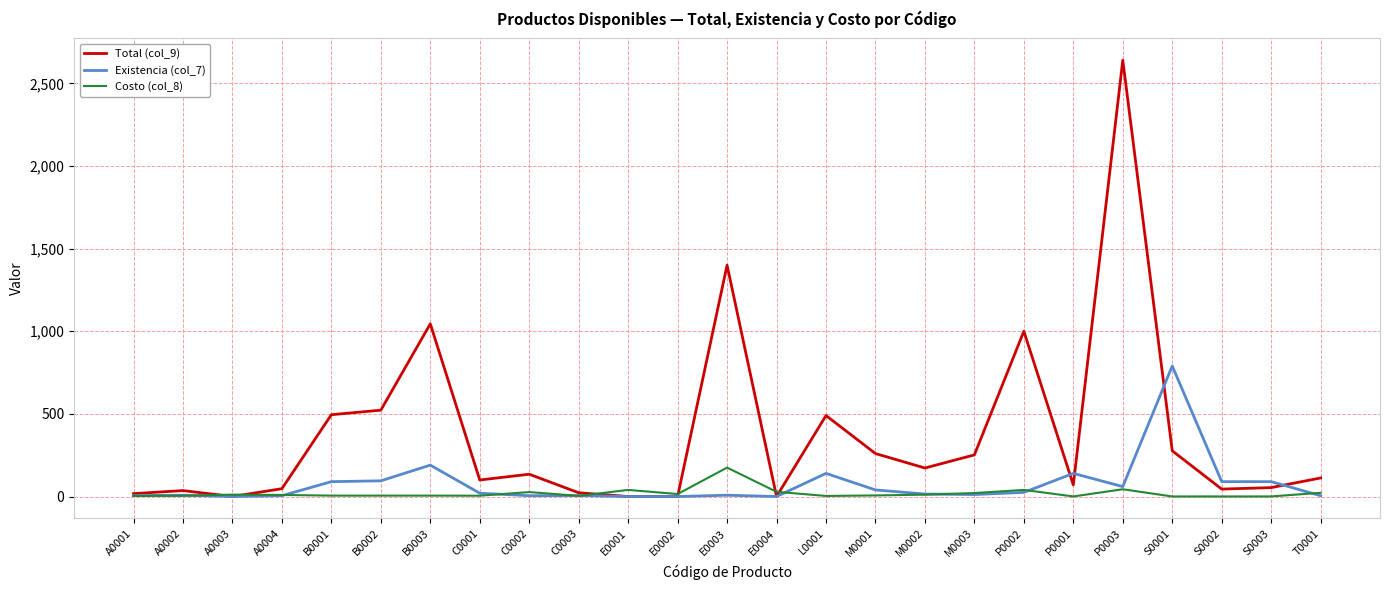

What is the difference between the highest and lowest values at B0002?

517.0